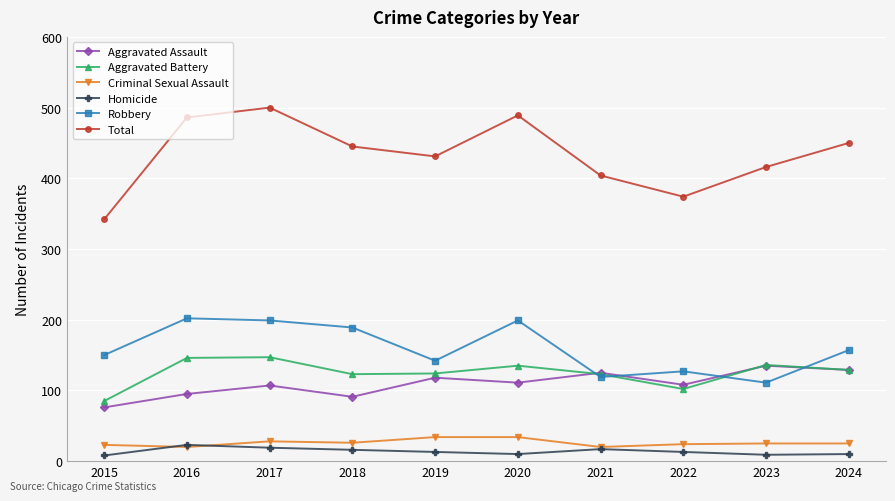

What is the greatest value displayed?

500